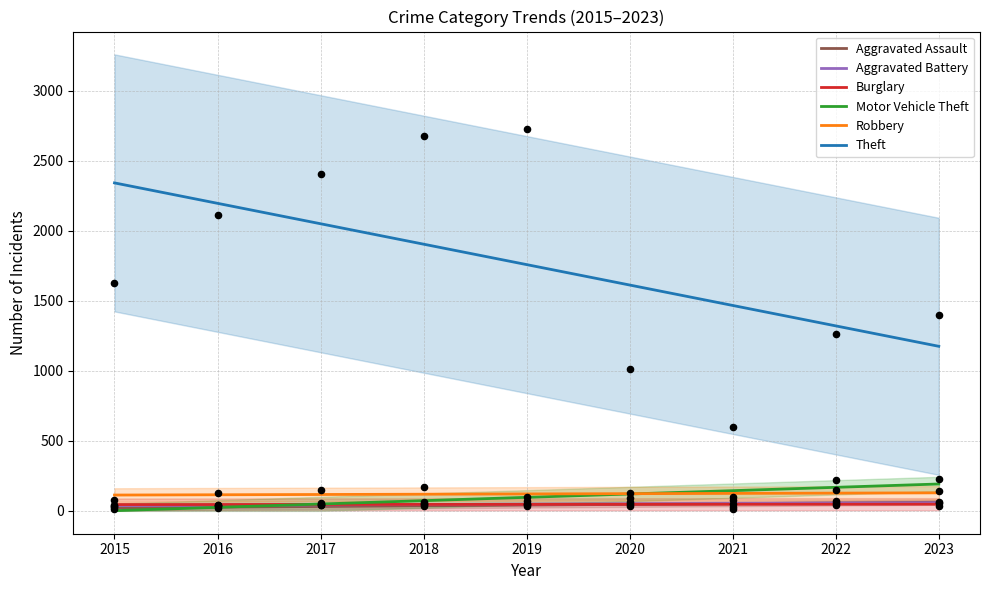

What are all the series names shown in the legend?

Aggravated Assault, Aggravated Battery, Burglary, Motor Vehicle Theft, Robbery, Theft